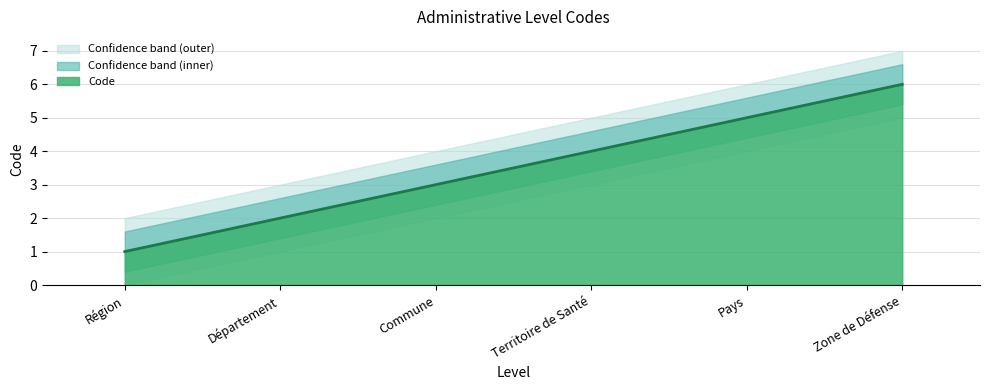

What position from the right is Département?

5